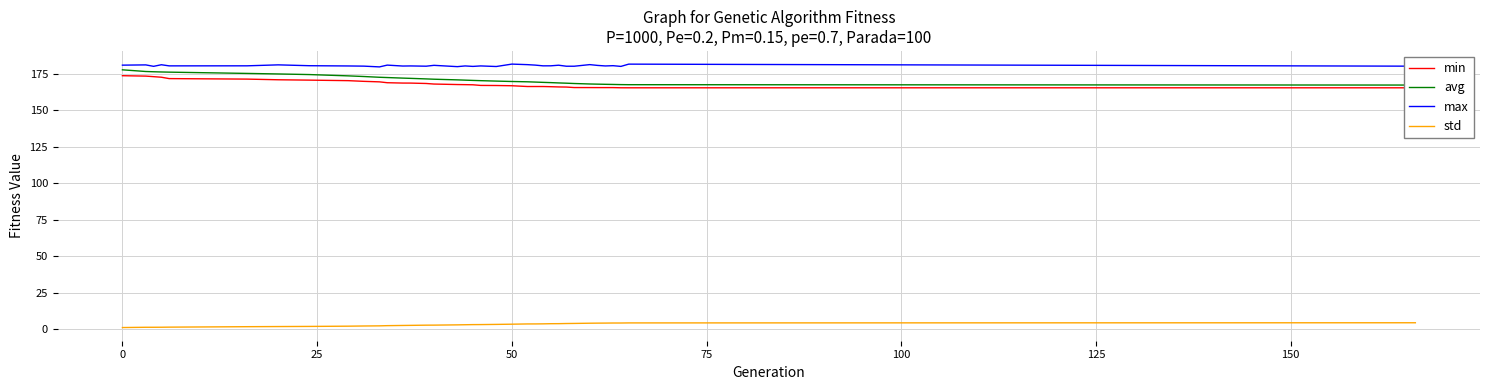

How many data points in max are above 180?

28